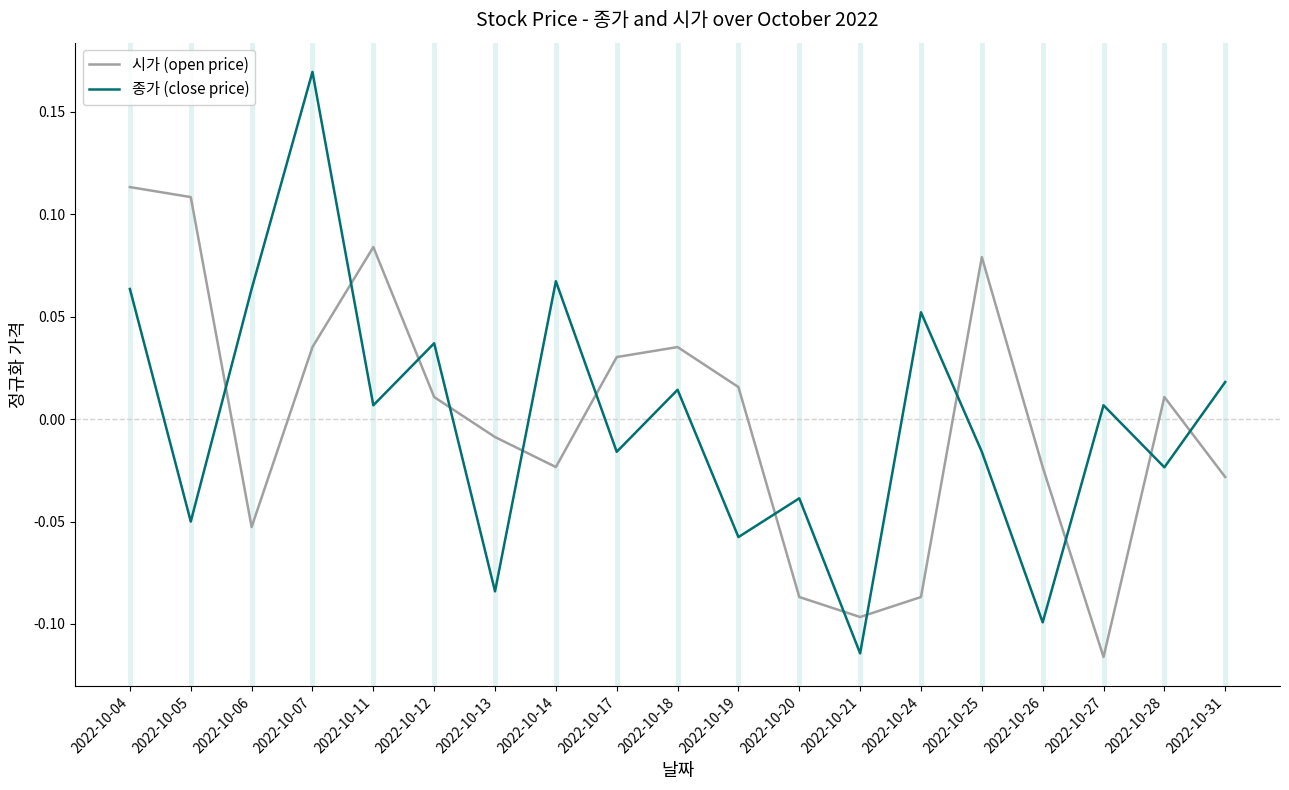

Is this an area chart (filled region under the line)?

No